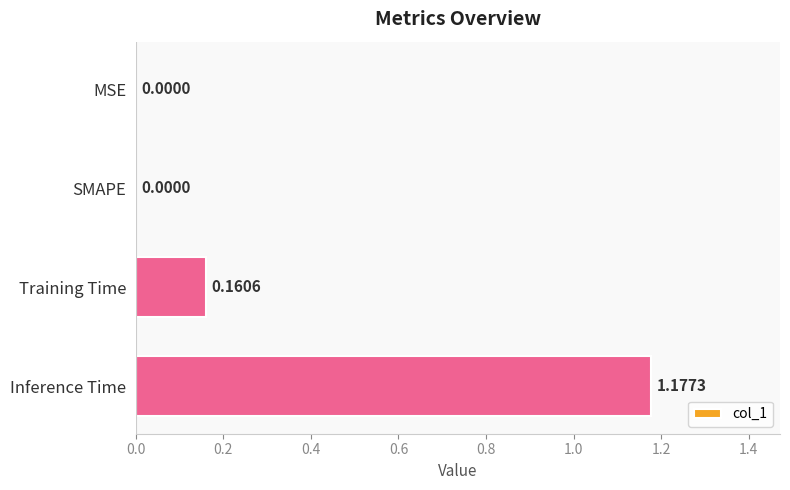

Which has a higher value, MSE or Training Time?

Training Time